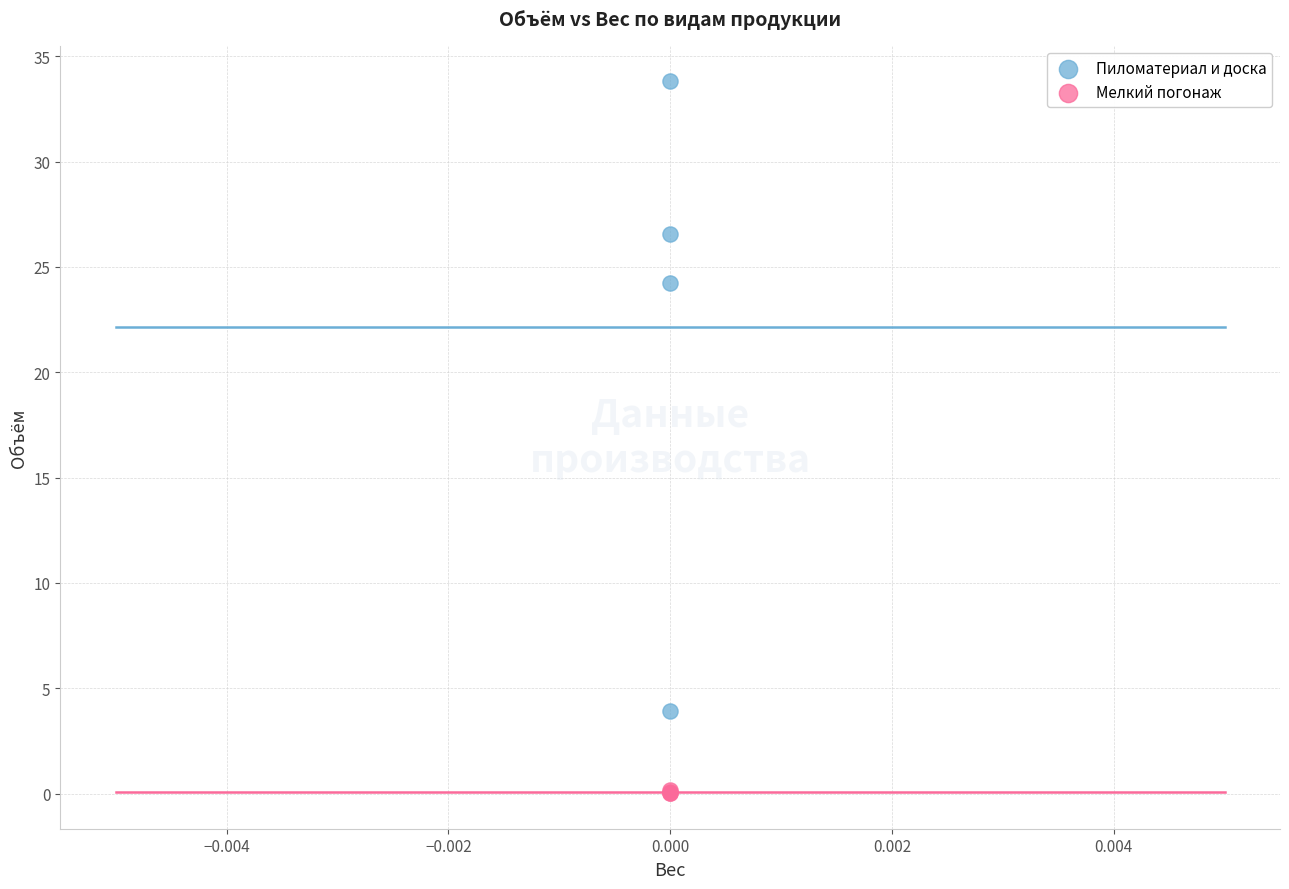

In the Пиломатериал и доска series, what Y value is closest to 18?

24.2